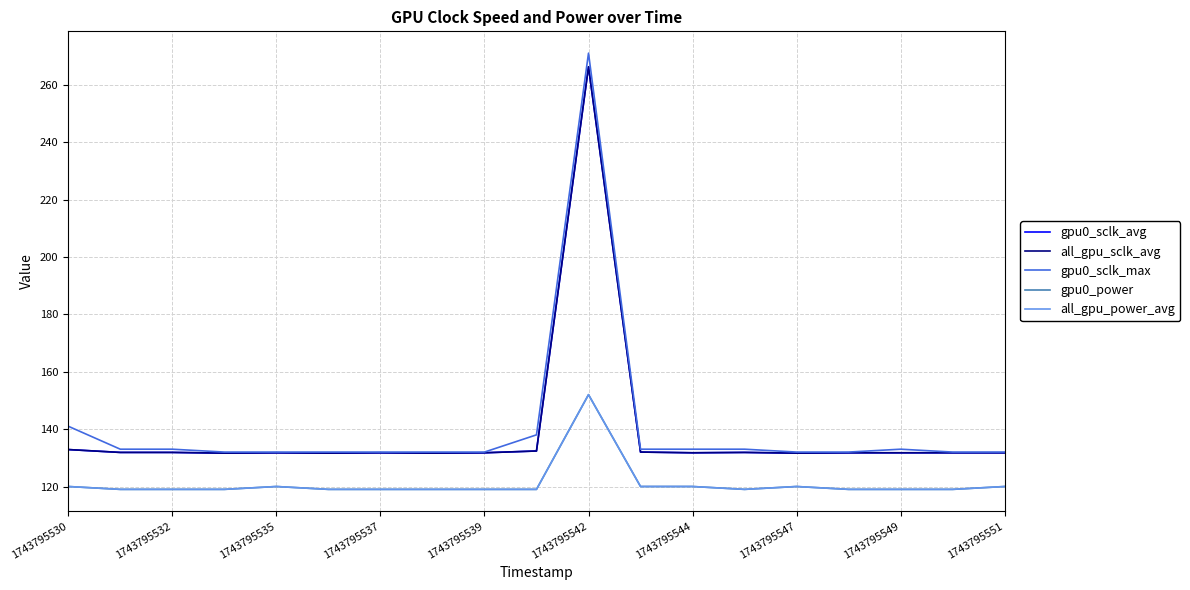

Does the chart have visible grid lines?

Yes